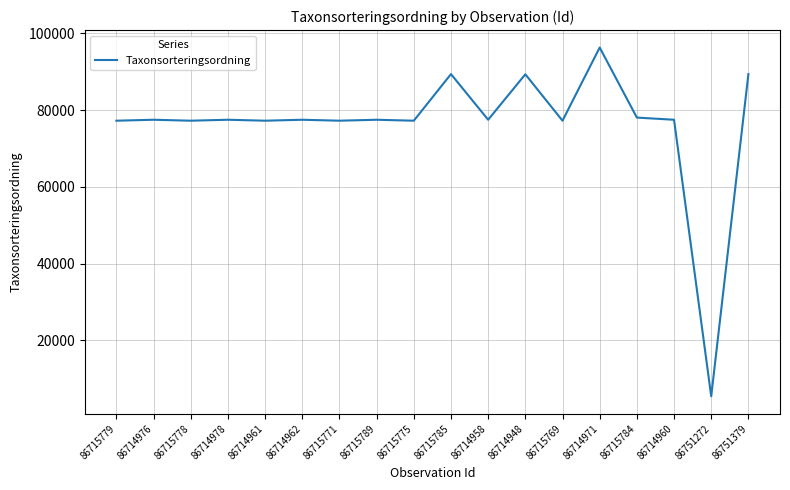

Which label corresponds to the smallest value in the chart?

86751272